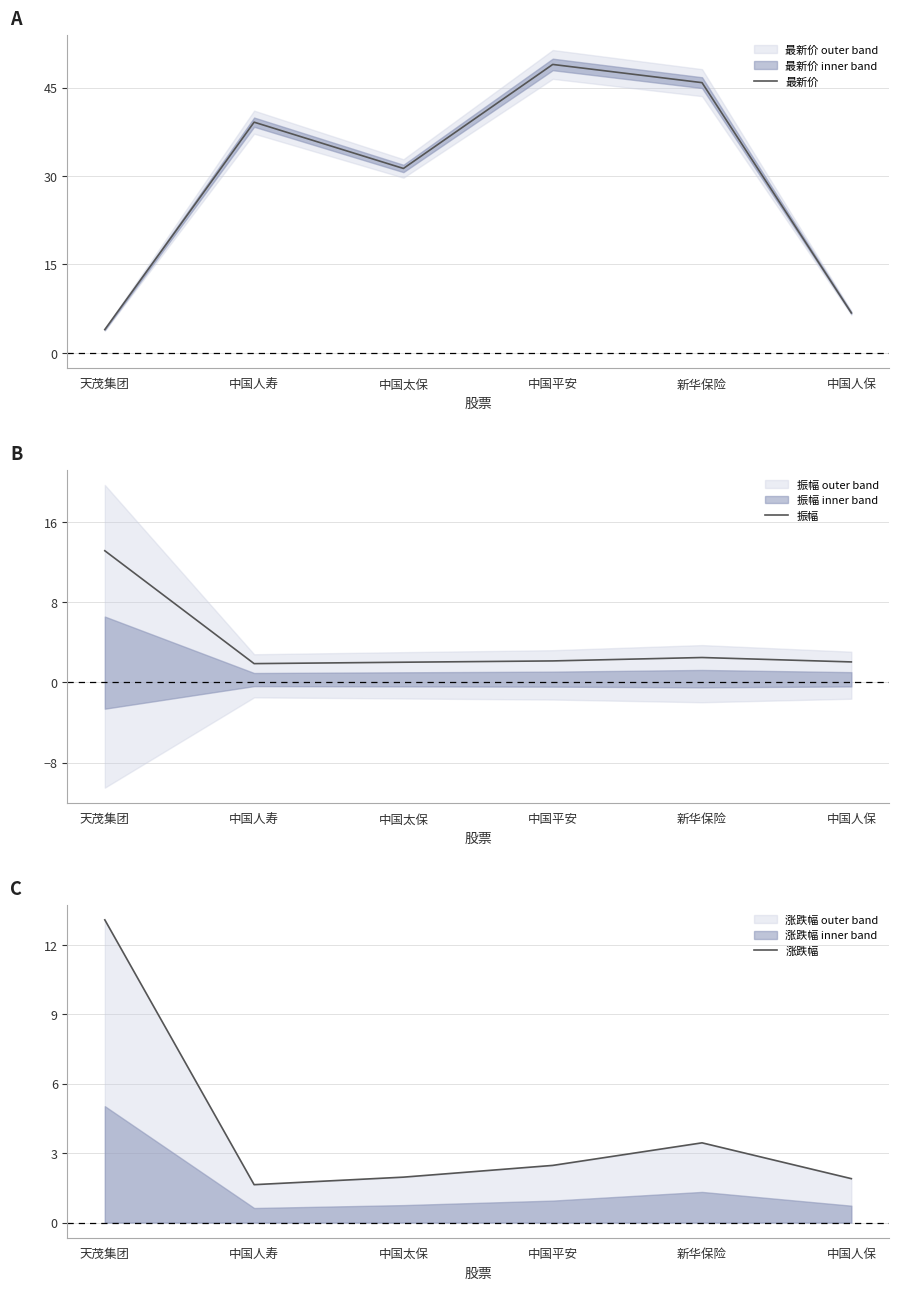

True or false: 振幅 and 涨跌幅 cross at least once.

True